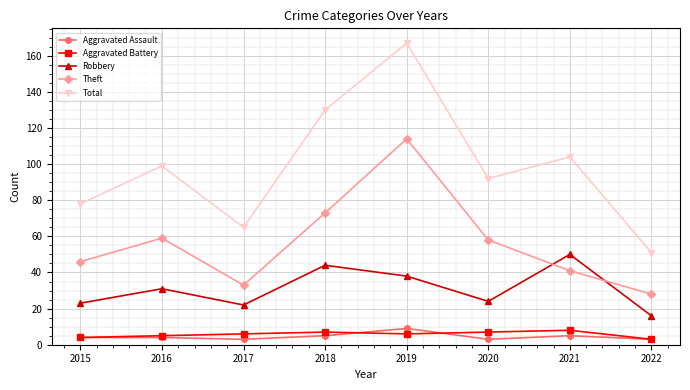

Count the number of data series in this chart.

5